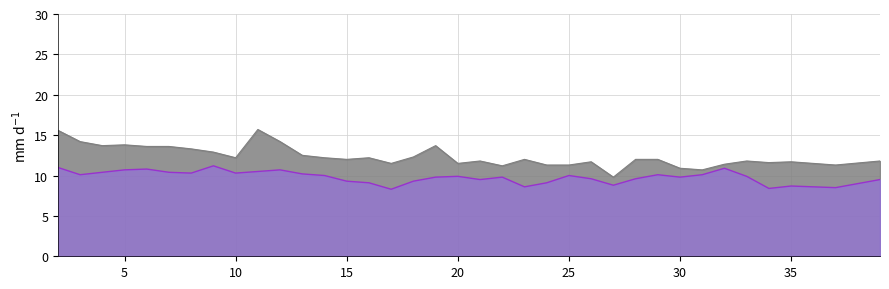

What is the maximum value shown in the chart?

15.7